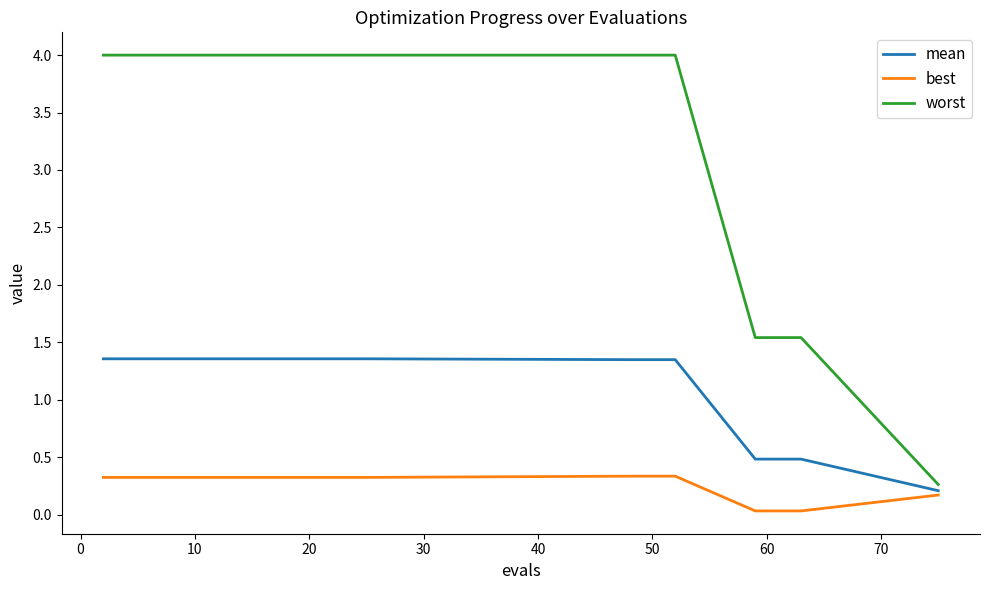

How many mean values are between 1 and 2?

16